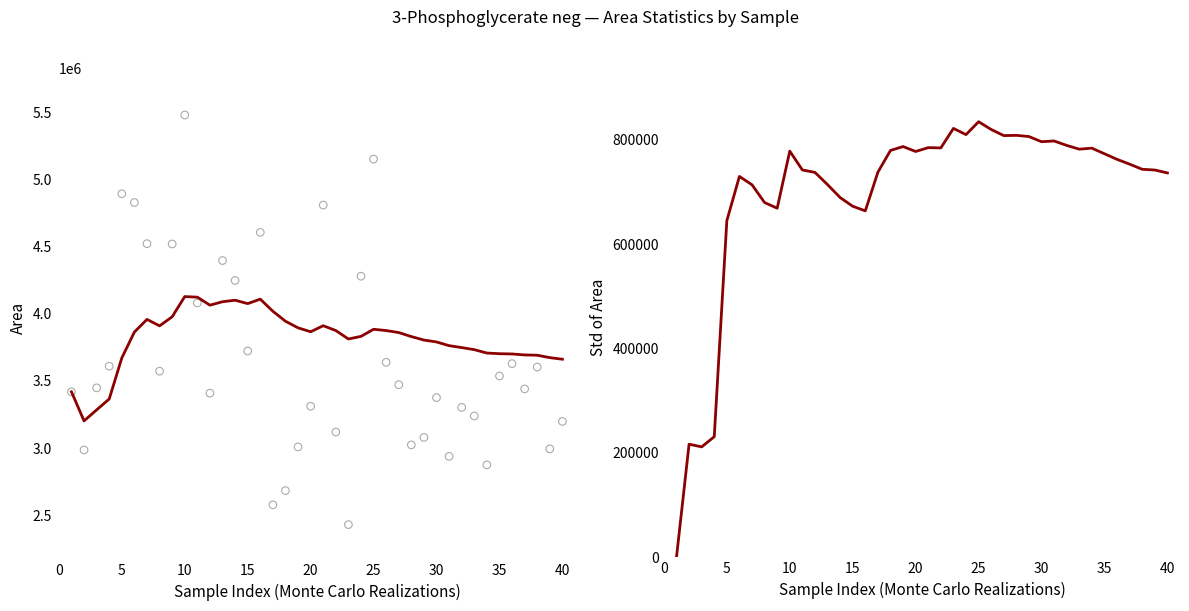

Which series has the largest total across all categories?

Running Mean